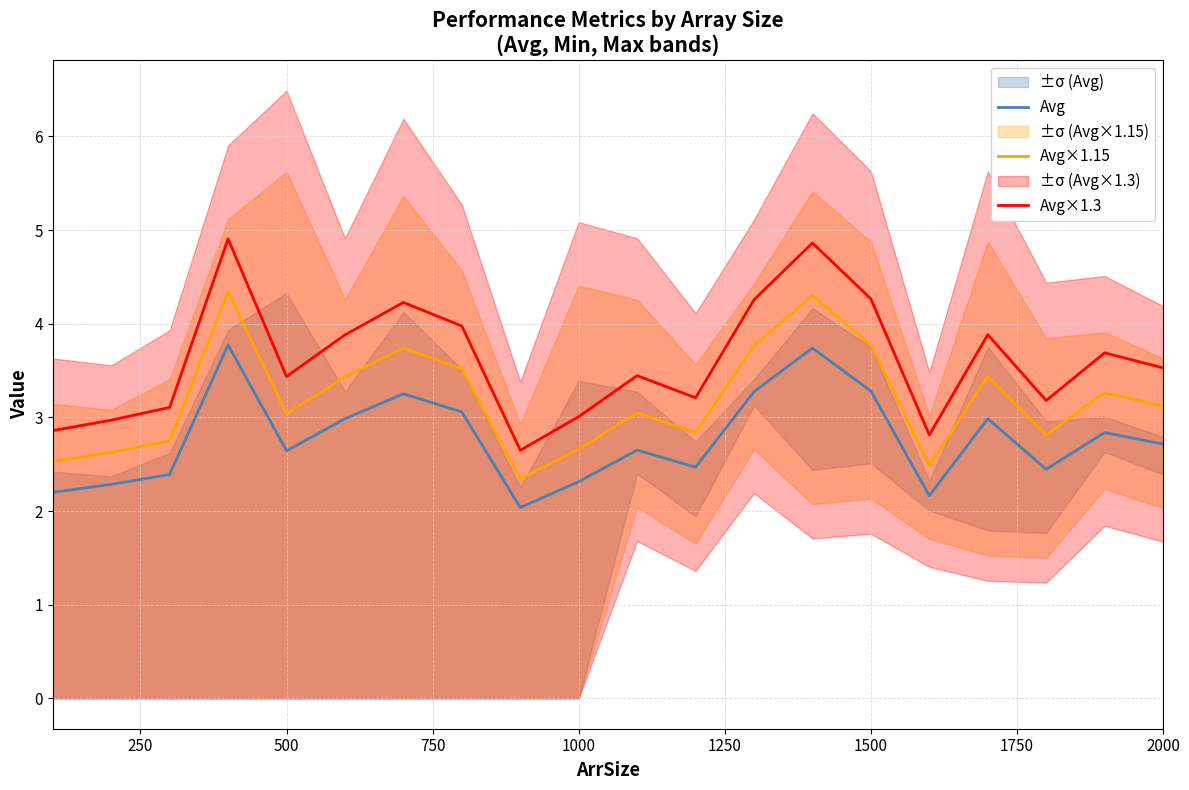

The value of Avg×1.15 at 500 is 3.0. True or false?

True